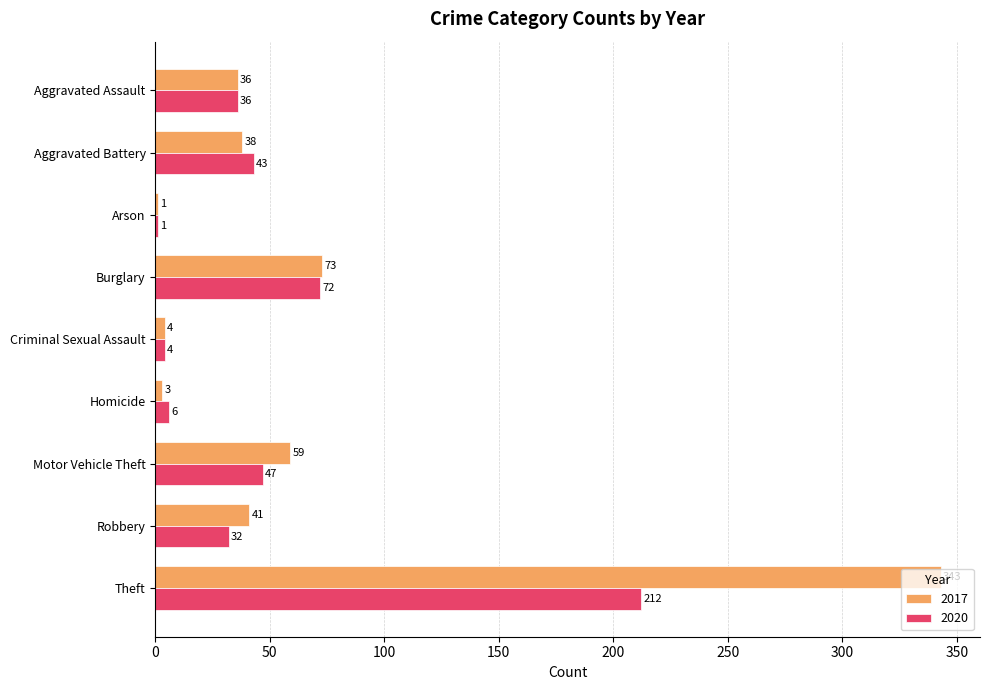

What is the spread (max minus min) of values at Homicide?

3